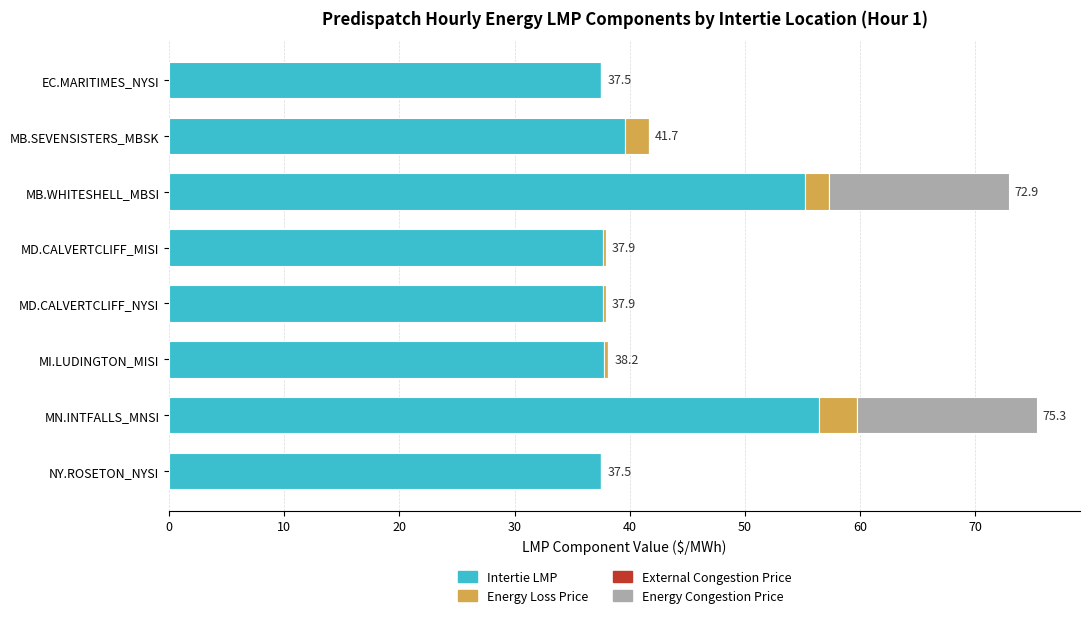

What is the sum of all Intertie LMP values?

339.4